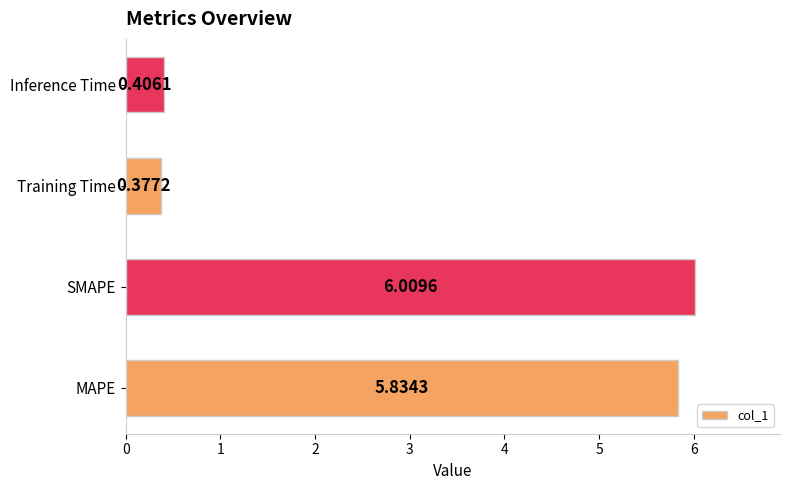

At which label is the value closest to 3?

Inference Time